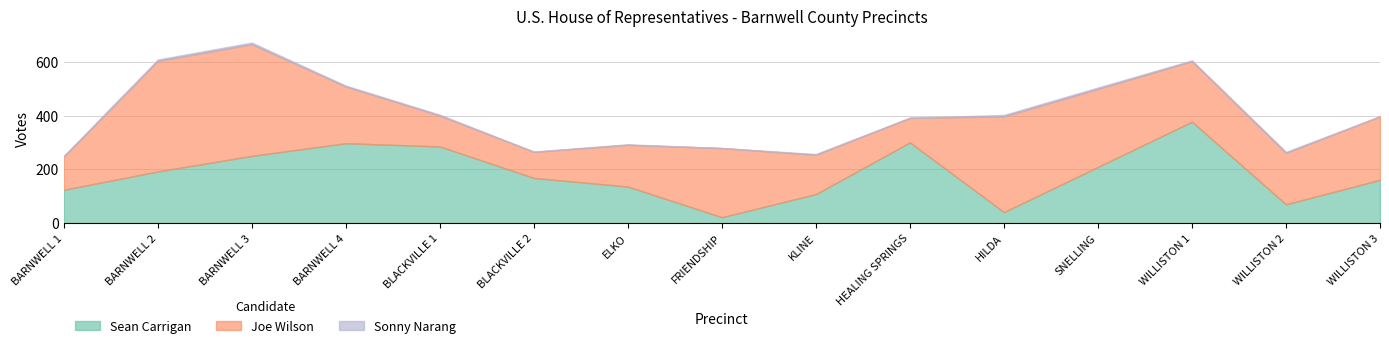

What is the value of the Joe Wilson point at the 12th from the left?

290